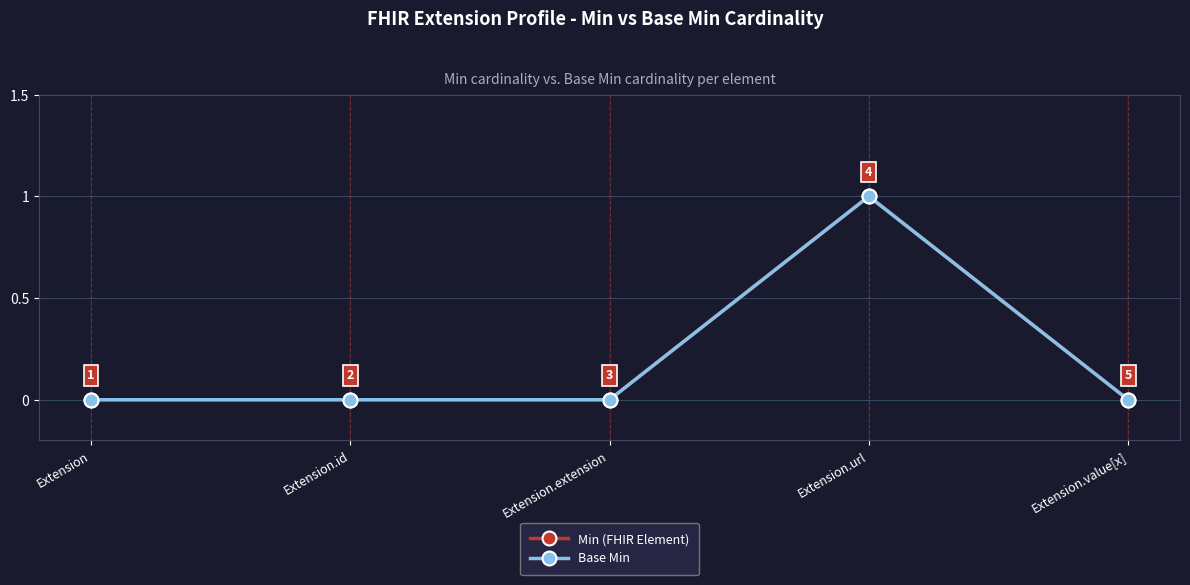

Does the chart have visible grid lines?

Yes